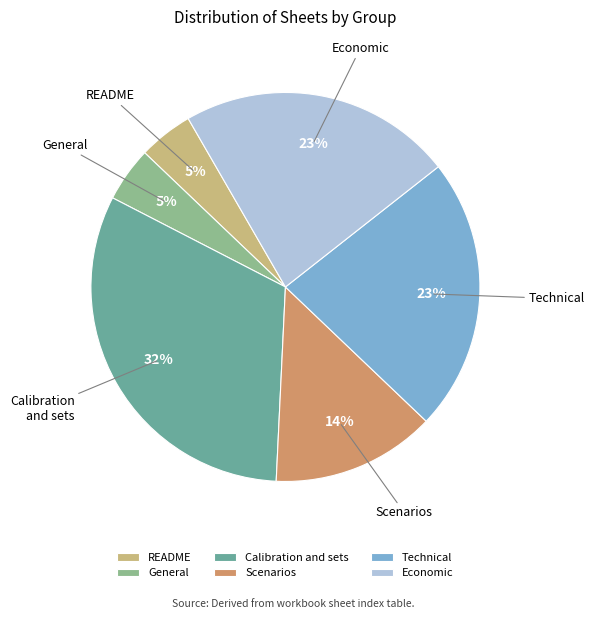

To the nearest percent, what is the combined percentage of Calibration and sets and Scenarios?

45%